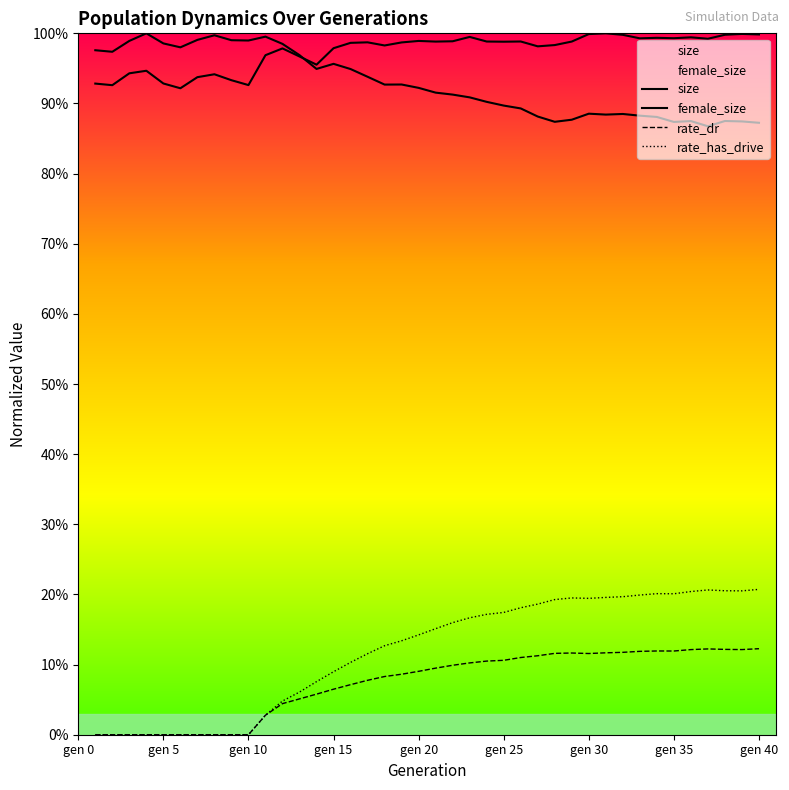

Is the value of rate_has_drive at 35 greater than the value of rate_dr at 10?

Yes